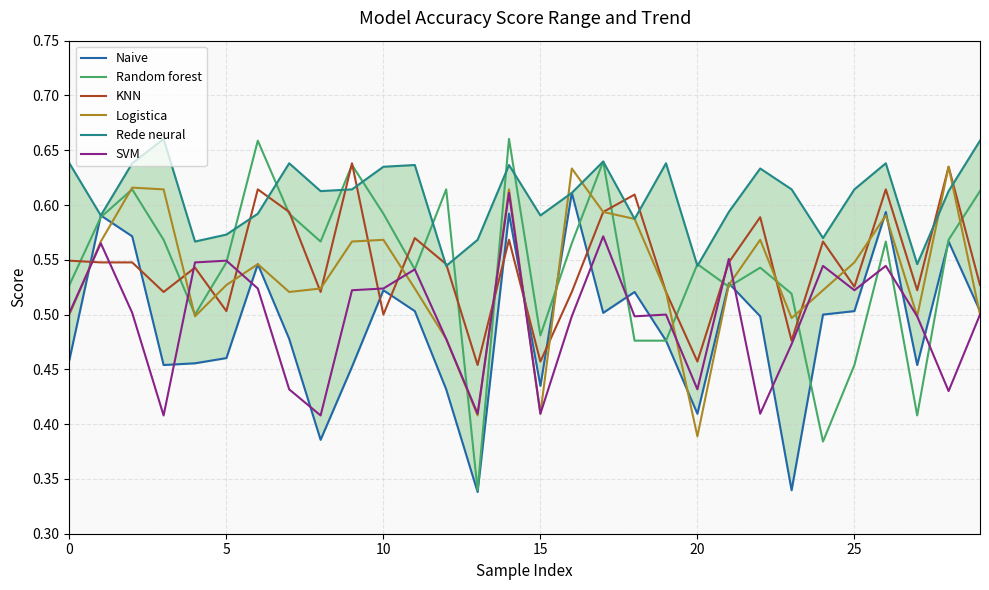

Is it true that Rede neural equals 0.4 at 21?

False